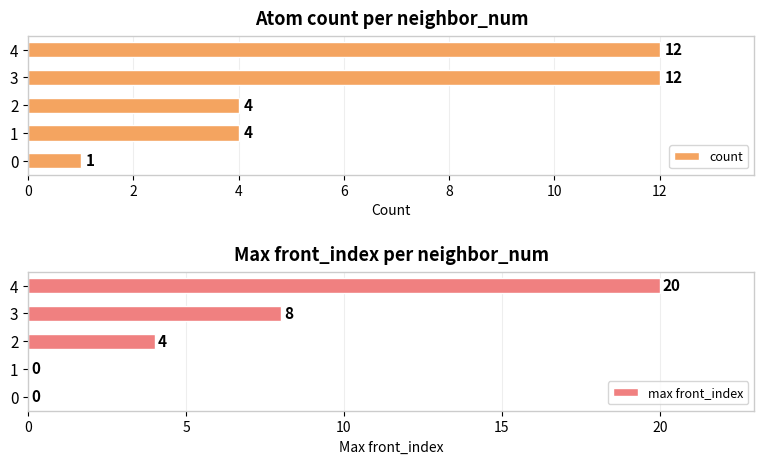

Reading left to right, extract all data points from this chart.

count: 1	4	4	12	12
max front_index: 0	0	4	8	20